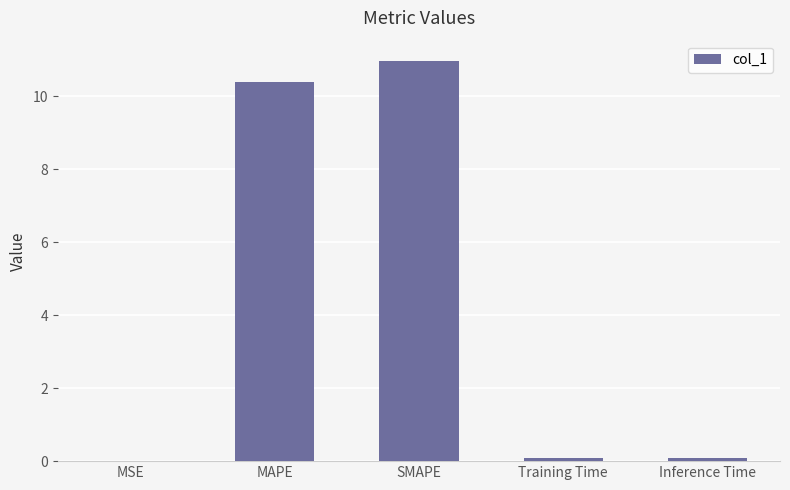

The chart shows a value of 11.0 at SMAPE. True or false?

True